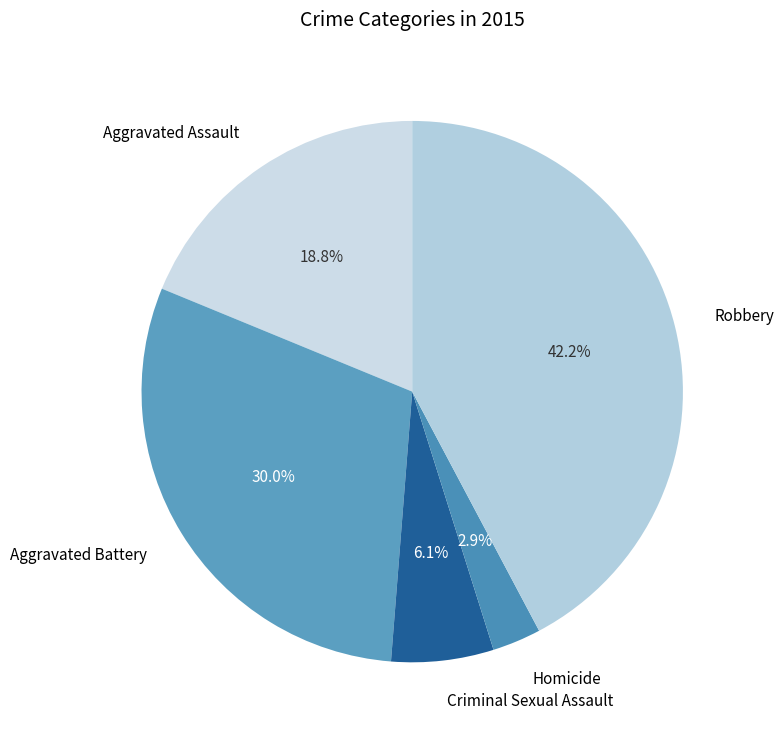

Rank the categories by value from highest to lowest.

Robbery, Aggravated Battery, Aggravated Assault, Criminal Sexual Assault, Homicide